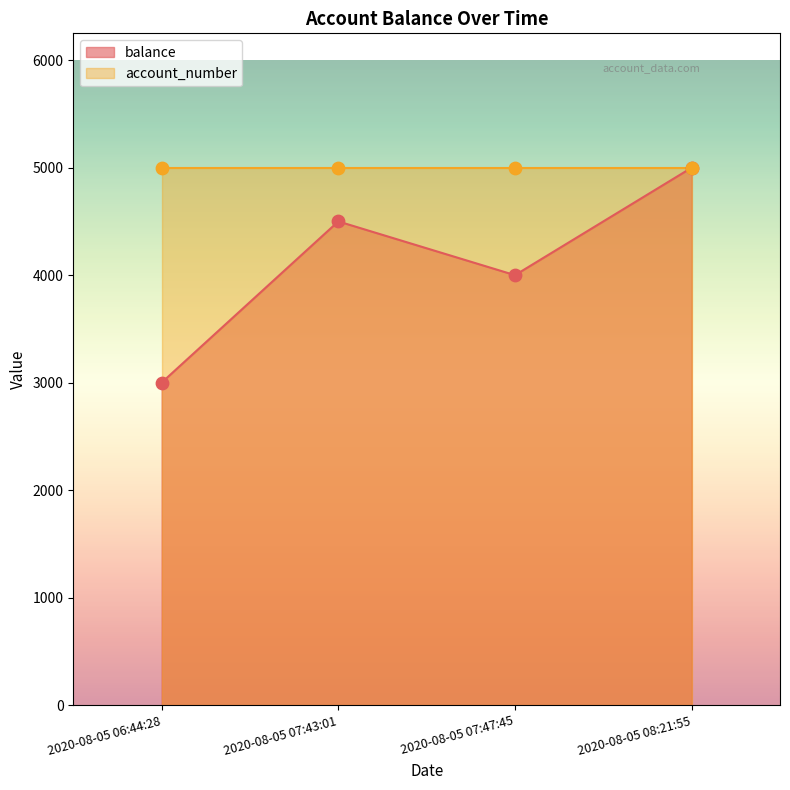

What is the total value across all series at 2020-08-05 07:47:45?

9000.0